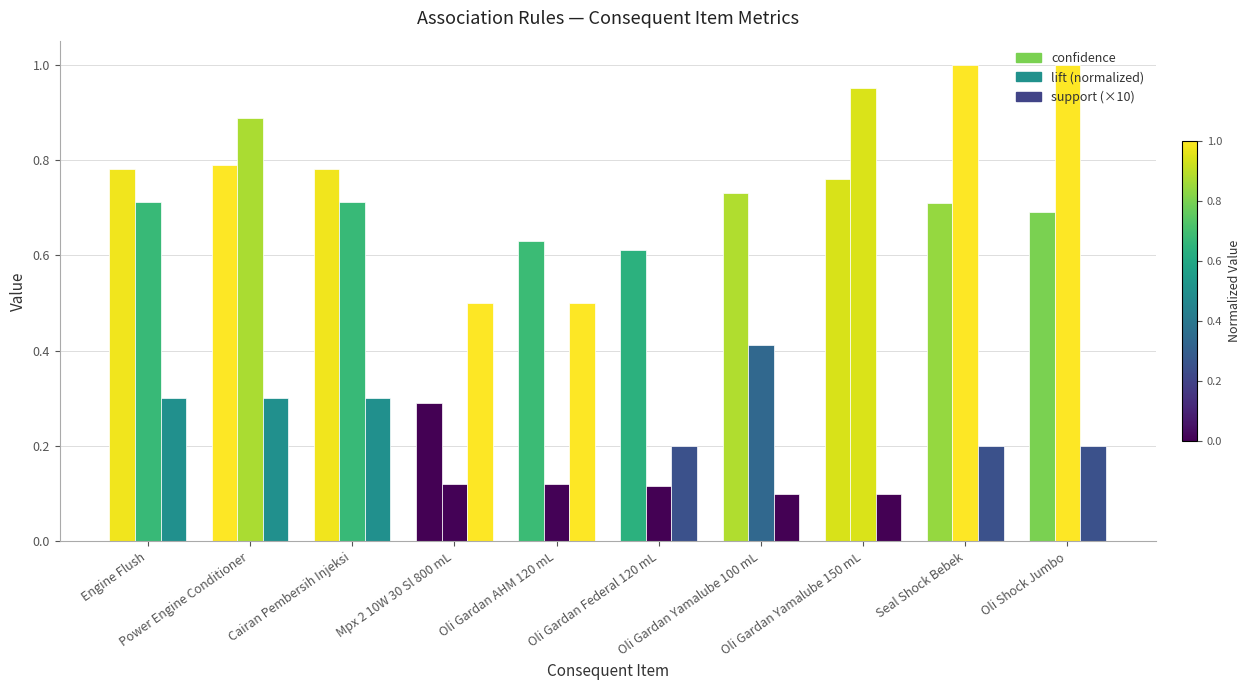

At which category is the sum across all series the highest?

Power Engine Conditioner